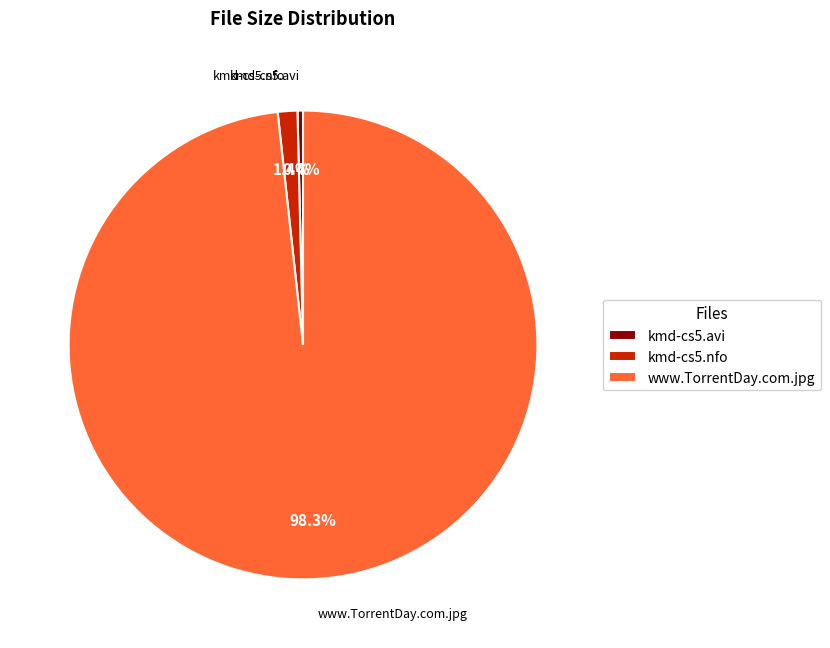

Do kmd-cs5.avi and www.TorrentDay.com.jpg together represent more than half of the pie?

Yes